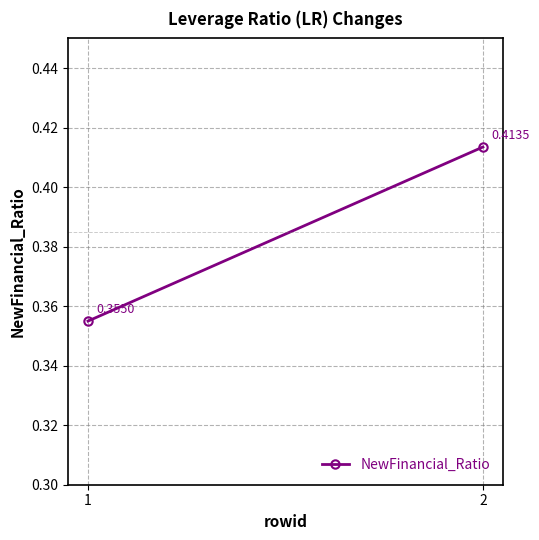

Where is the data nearest to the value 0?

1